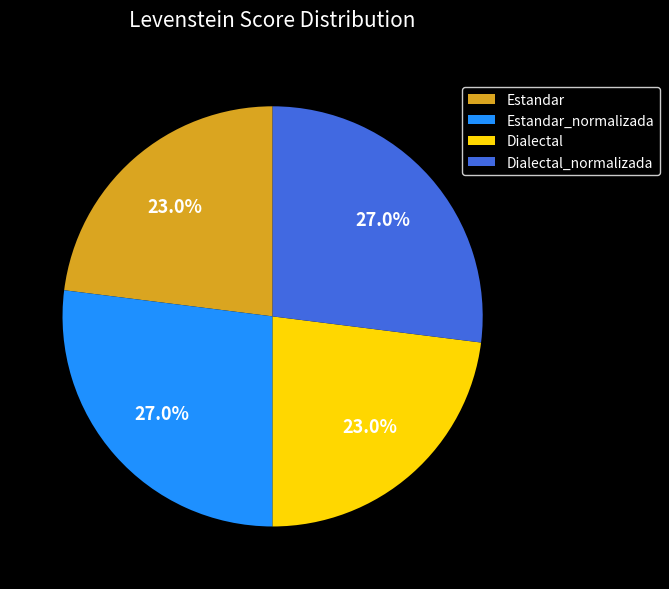

Approximately how many times larger is the value at Estandar compared to Dialectal?

1.0